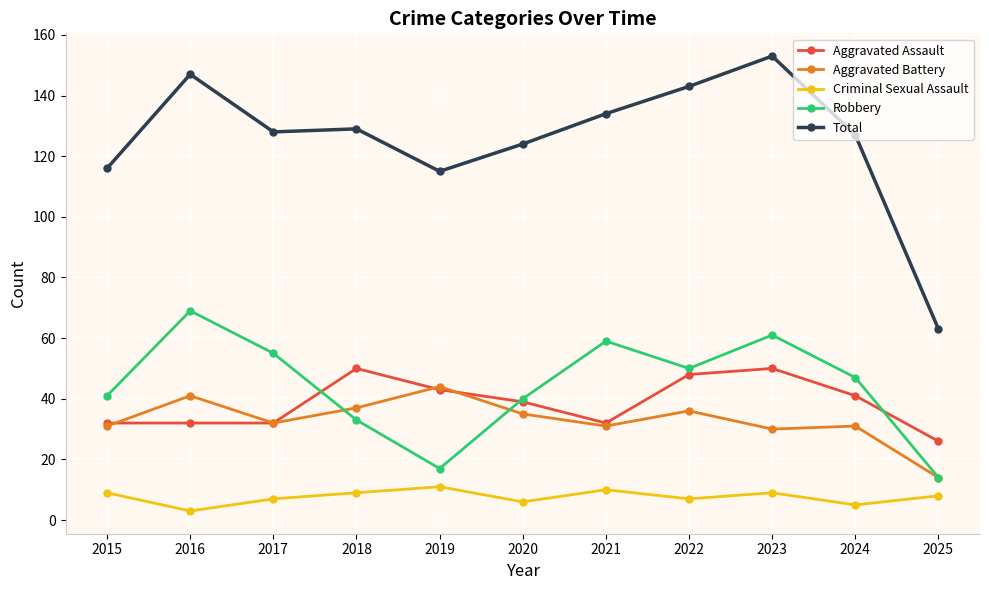

Where does the Total series first go above 128?

2016